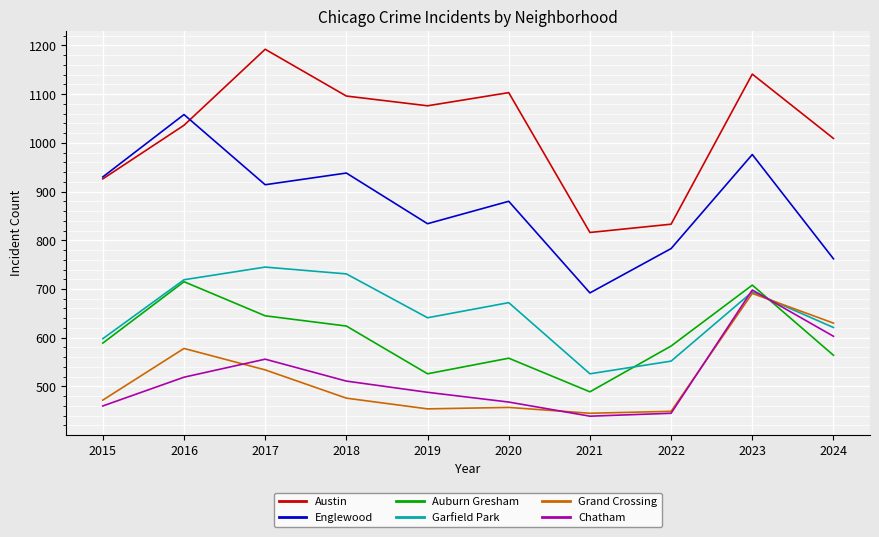

Does the chart display data point markers on the line(s)?

No